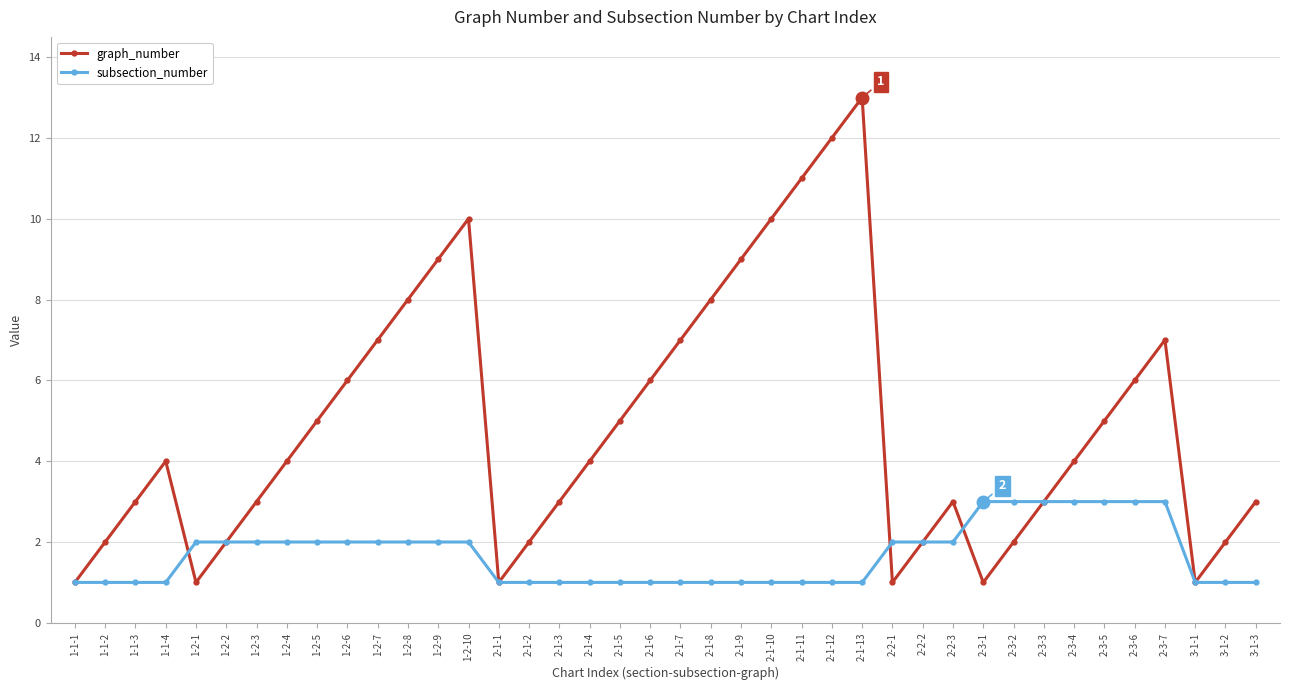

Which category has the highest value across all series?

2-1-13